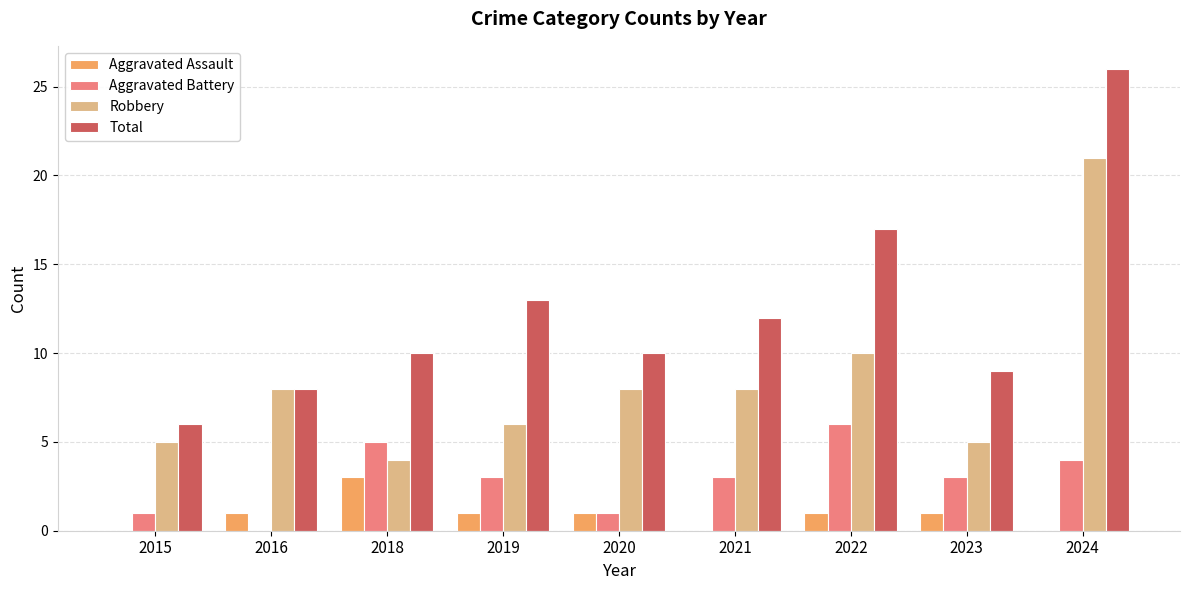

Reading left to right, list all the values displayed in this chart.

Aggravated Assault: 0	1	3	1	1	0	1	1	0
Aggravated Battery: 1	0	5	3	1	3	6	3	4
Robbery: 5	8	4	6	8	8	10	5	21
Total: 6	8	10	13	10	12	17	9	26